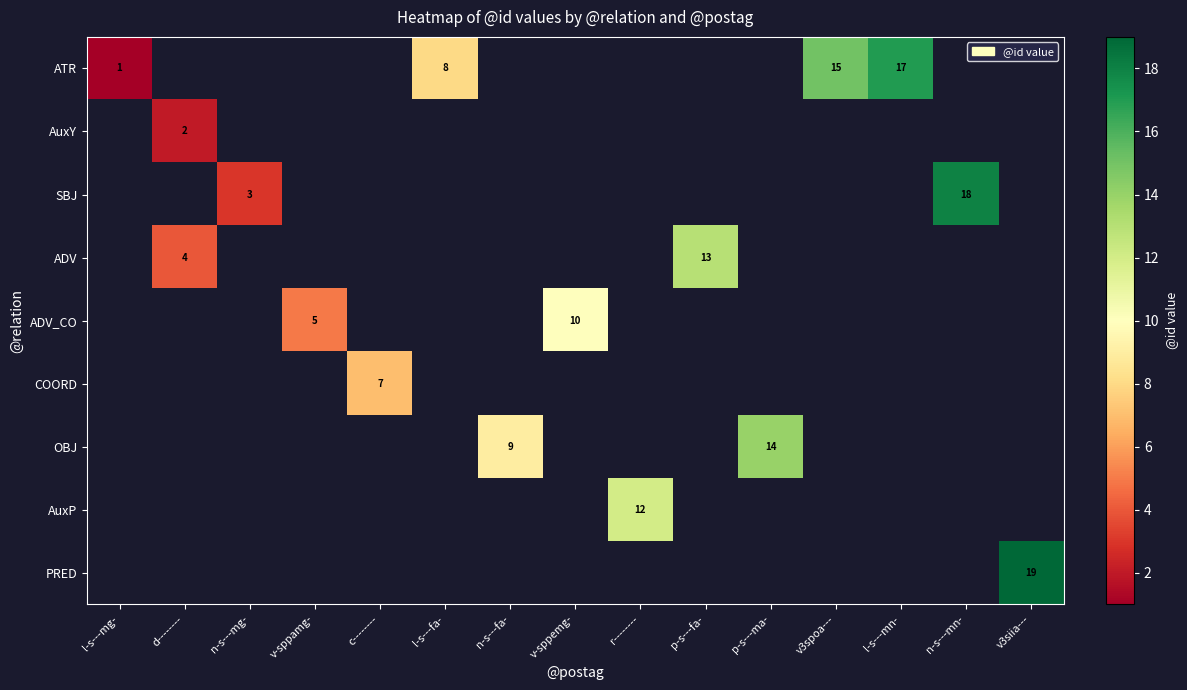

How many data points does each series have?

15